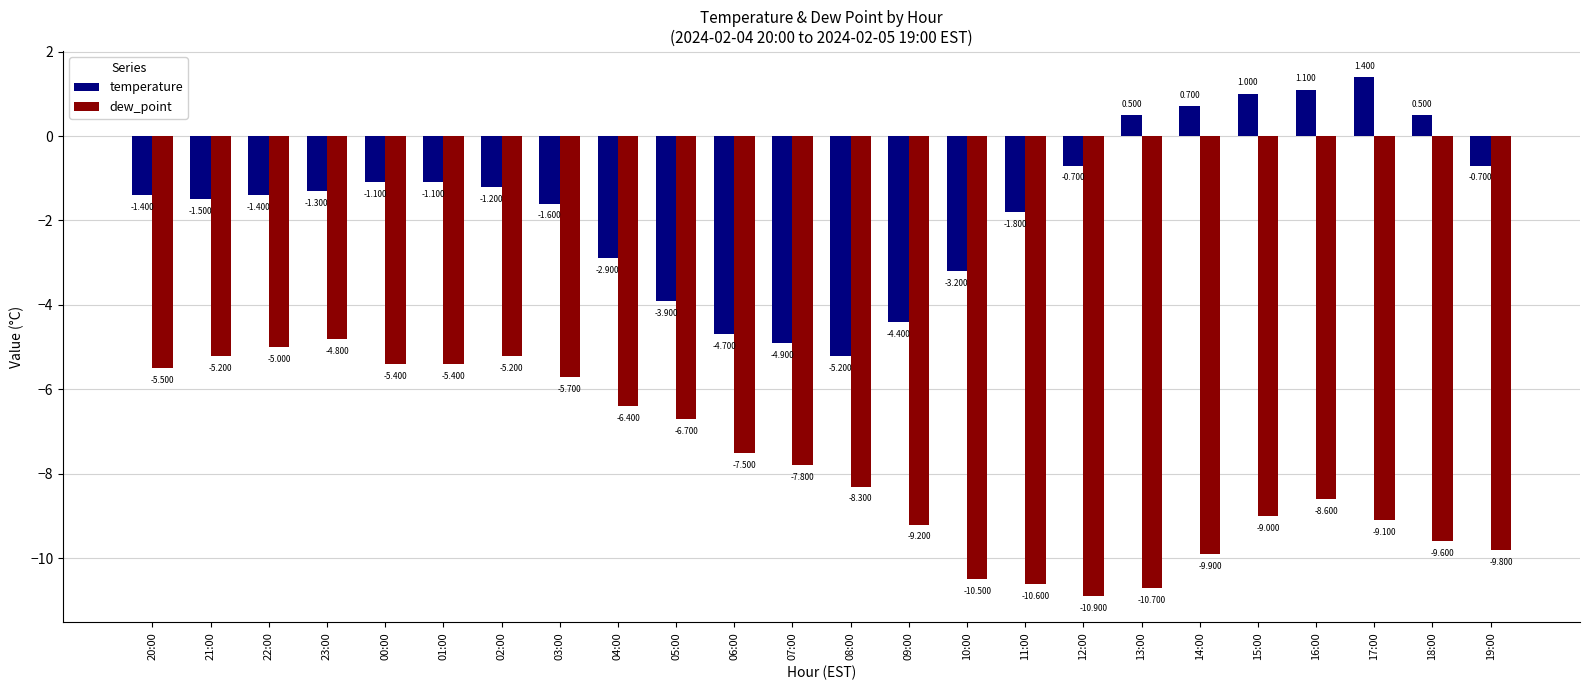

Rank the series at 16:00 from lowest to highest value.

dew_point, temperature